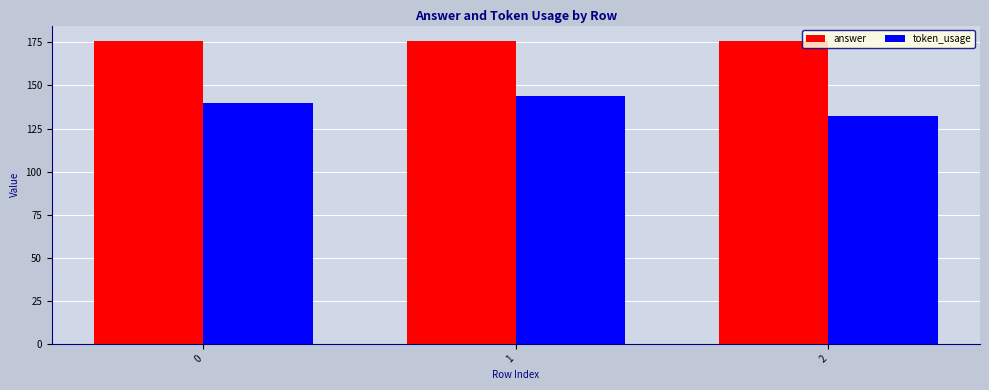

At 2, list the series in order from largest to smallest.

answer, token_usage